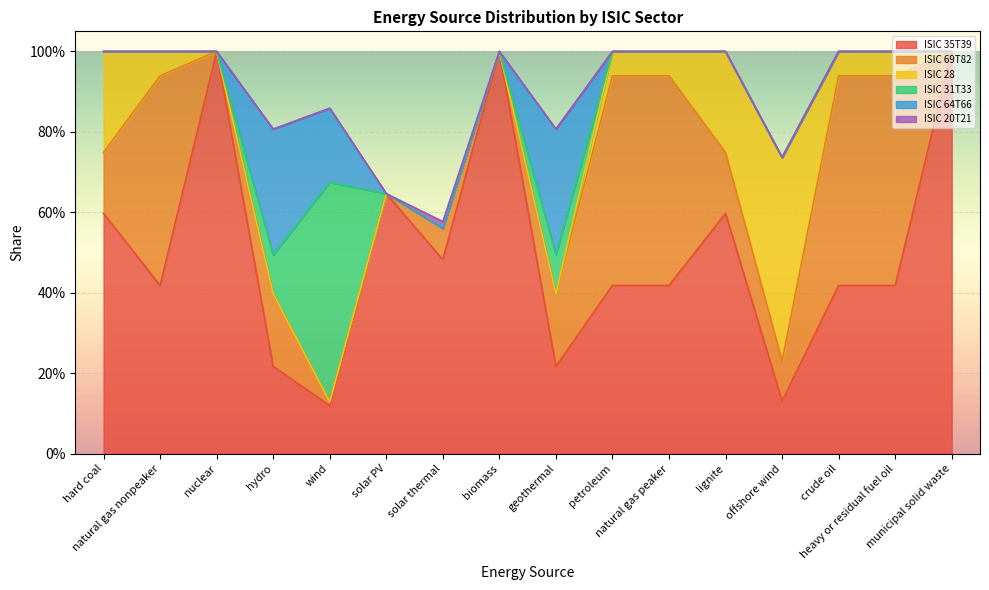

True or false: ISIC 35T39 and ISIC 31T33 intersect in this chart.

True